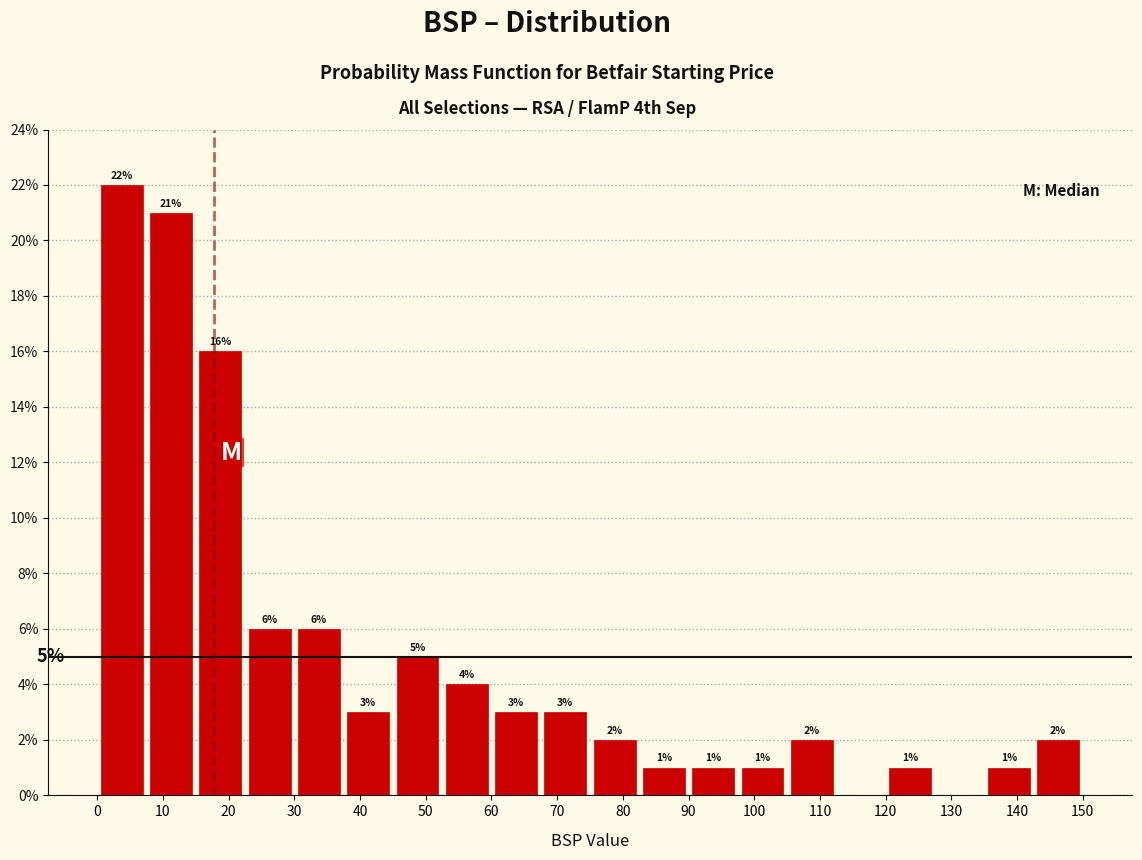

Which range on the x-axis has the tallest bar?

0.0 to 7.5